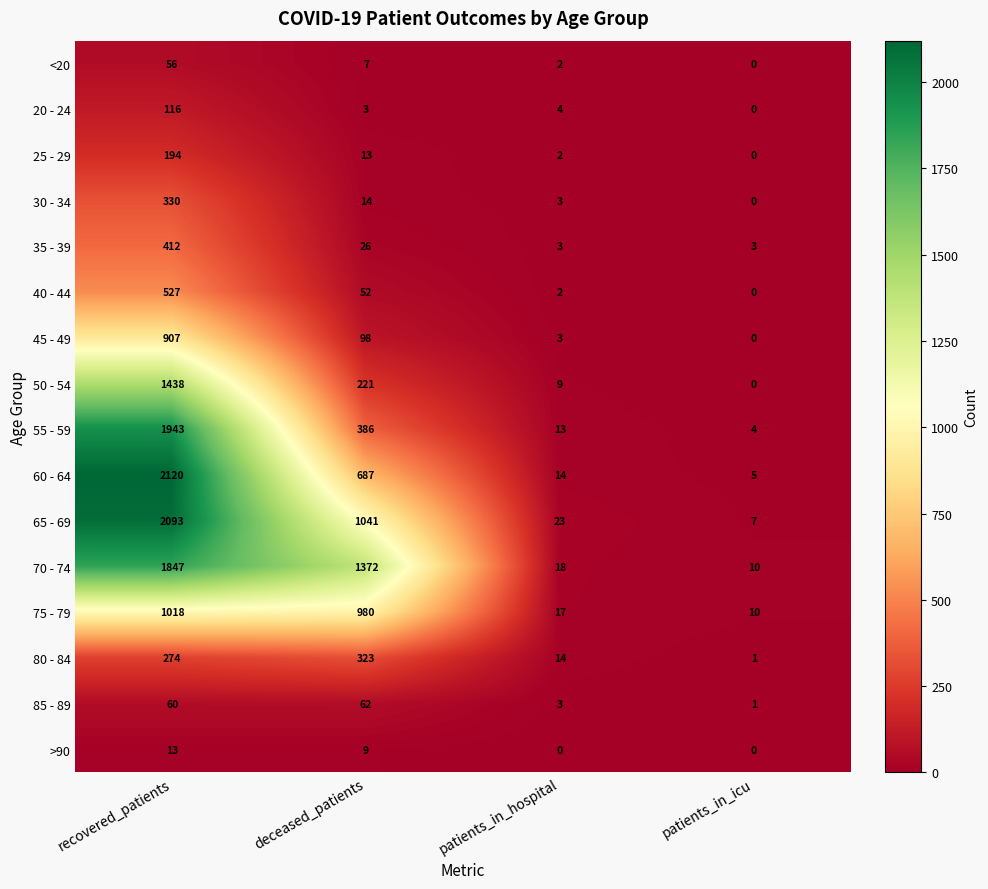

How many categories are shown in the chart?

4